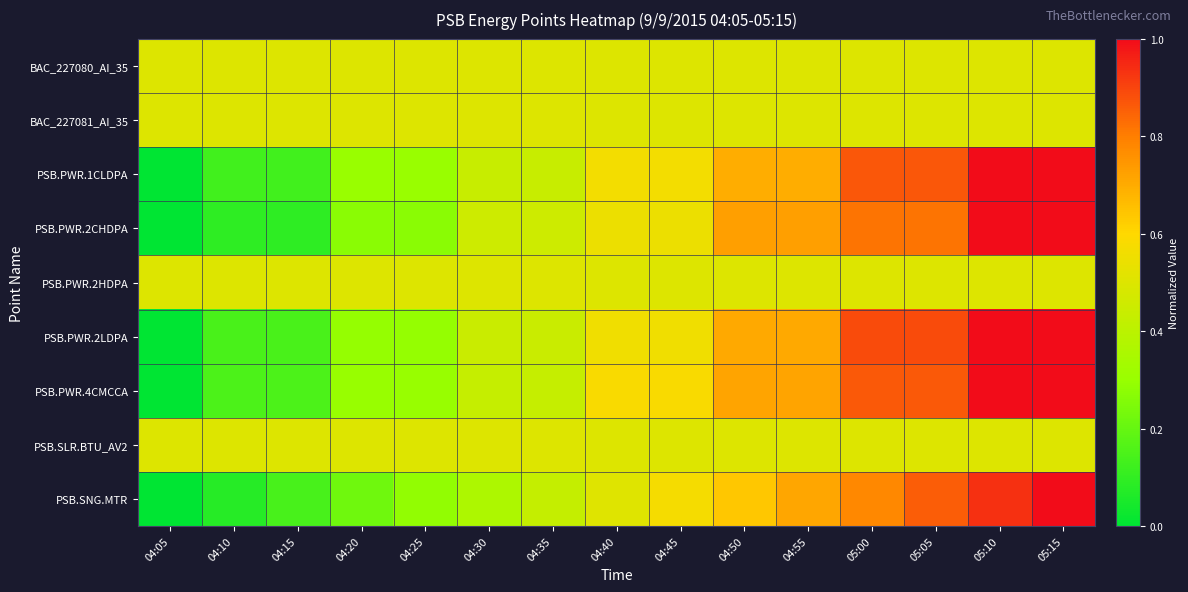

Reading left to right, list all the values displayed in this chart.

BAC_227080_AI_35: 04:05=0.5	04:10=0.5	04:15=0.5	04:20=0.5	04:25=0.5	04:30=0.5	04:35=0.5	04:40=0.5	04:45=0.5	04:50=0.5	04:55=0.5	05:00=0.5	05:05=0.5	05:10=0.5	05:15=0.5
BAC_227081_AI_35: 04:05=0.5	04:10=0.5	04:15=0.5	04:20=0.5	04:25=0.5	04:30=0.5	04:35=0.5	04:40=0.5	04:45=0.5	04:50=0.5	04:55=0.5	05:00=0.5	05:05=0.5	05:10=0.5	05:15=0.5
PSB.PWR.1CLDPA: 04:05=0.0	04:10=0.1	04:15=0.1	04:20=0.3	04:25=0.3	04:30=0.4	04:35=0.4	04:40=0.6	04:45=0.6	04:50=0.7	04:55=0.7	05:00=0.9	05:05=0.9	05:10=1.0	05:15=1.0
PSB.PWR.2CHDPA: 04:05=0.0	04:10=0.1	04:15=0.1	04:20=0.3	04:25=0.3	04:30=0.5	04:35=0.5	04:40=0.5	04:45=0.5	04:50=0.7	04:55=0.7	05:00=0.8	05:05=0.8	05:10=1.0	05:15=1.0
PSB.PWR.2HDPA: 04:05=0.5	04:10=0.5	04:15=0.5	04:20=0.5	04:25=0.5	04:30=0.5	04:35=0.5	04:40=0.5	04:45=0.5	04:50=0.5	04:55=0.5	05:00=0.5	05:05=0.5	05:10=0.5	05:15=0.5
PSB.PWR.2LDPA: 04:05=0.0	04:10=0.1	04:15=0.1	04:20=0.3	04:25=0.3	04:30=0.4	04:35=0.4	04:40=0.6	04:45=0.6	04:50=0.7	04:55=0.7	05:00=0.9	05:05=0.9	05:10=1.0	05:15=1.0
PSB.PWR.4CMCCA: 04:05=0.0	04:10=0.1	04:15=0.1	04:20=0.3	04:25=0.3	04:30=0.4	04:35=0.4	04:40=0.6	04:45=0.6	04:50=0.7	04:55=0.7	05:00=0.9	05:05=0.9	05:10=1.0	05:15=1.0
PSB.SLR.BTU_AV2: 04:05=0.5	04:10=0.5	04:15=0.5	04:20=0.5	04:25=0.5	04:30=0.5	04:35=0.5	04:40=0.5	04:45=0.5	04:50=0.5	04:55=0.5	05:00=0.5	05:05=0.5	05:10=0.5	05:15=0.5
PSB.SNG.MTR: 04:05=0.0	04:10=0.1	04:15=0.1	04:20=0.2	04:25=0.3	04:30=0.4	04:35=0.4	04:40=0.5	04:45=0.6	04:50=0.6	04:55=0.7	05:00=0.8	05:05=0.9	05:10=0.9	05:15=1.0